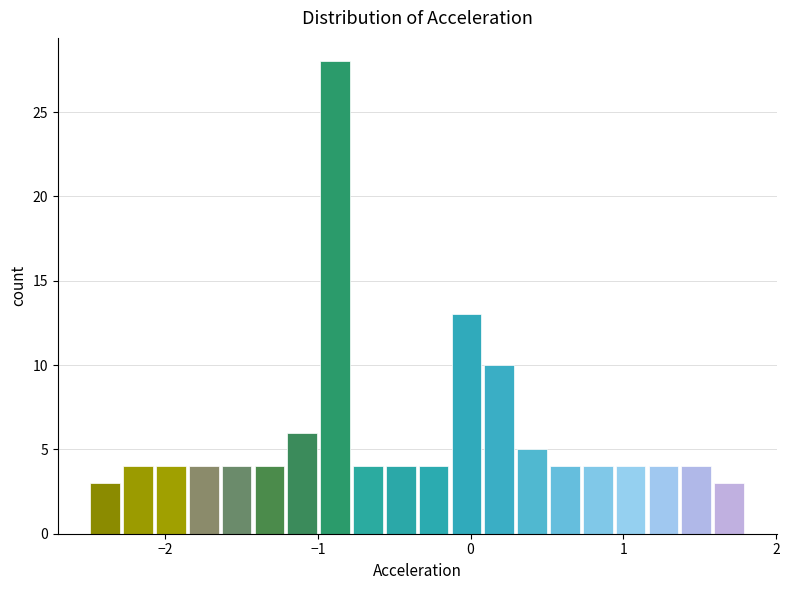

Around what value on the x-axis is the tallest bar? Give the approximate position of its centre, as read against the axis.

-0.9